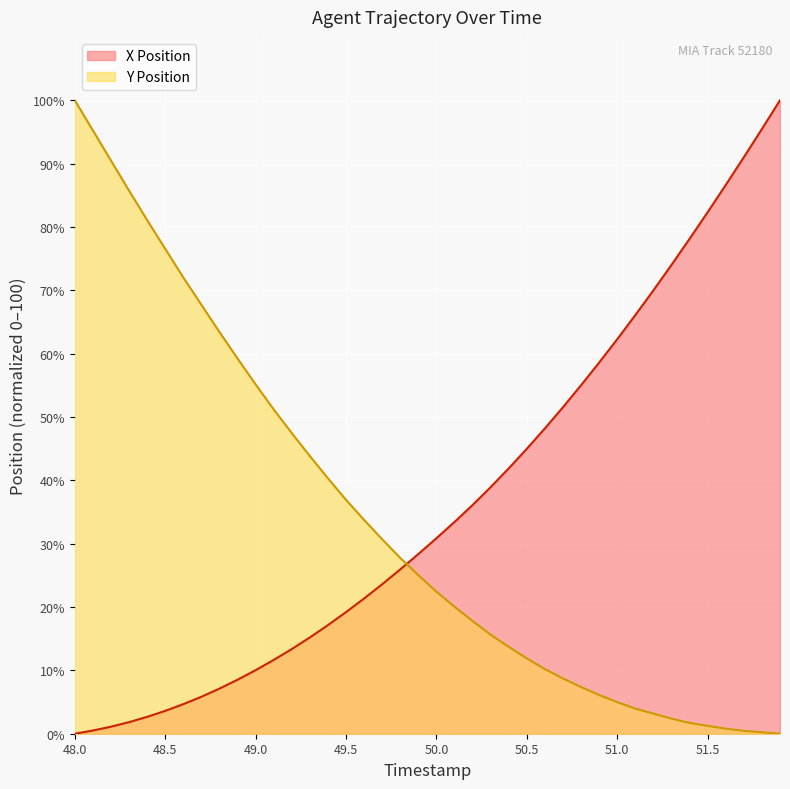

At which category is the sum across all series the highest?

48.0